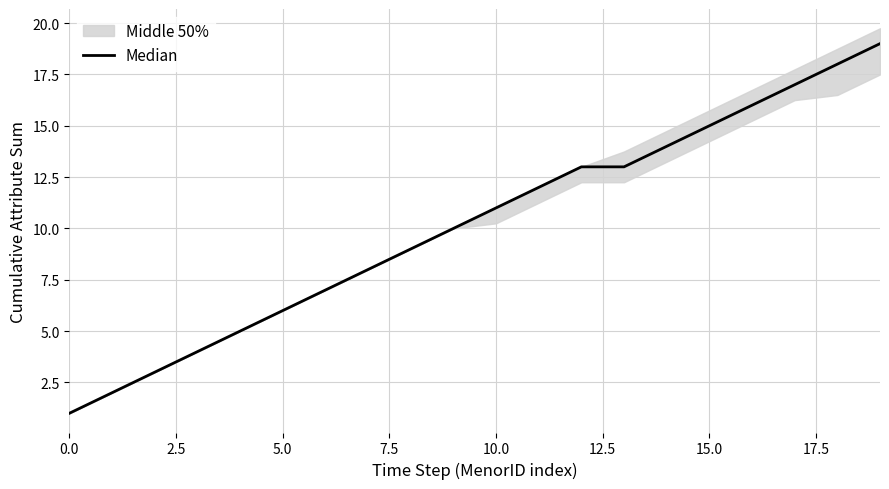

The chart shows a value of 27 at 15. True or false?

False